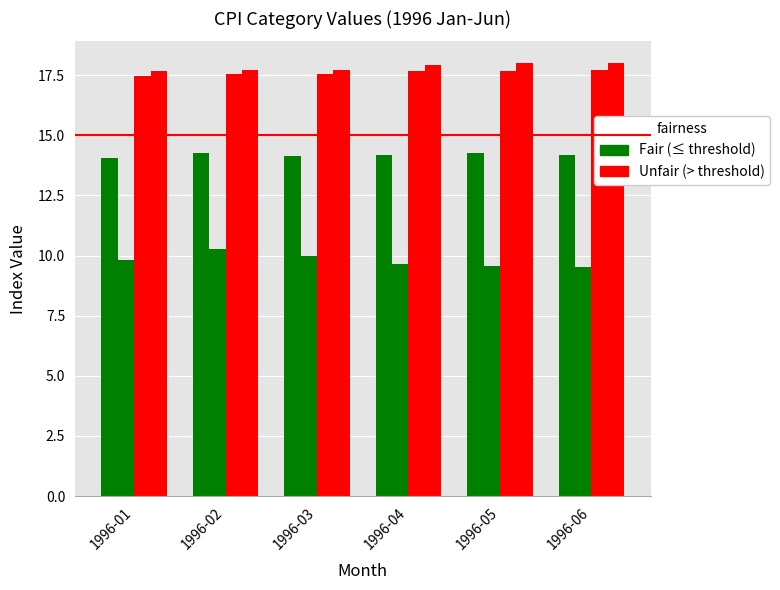

Are the bars grouped side by side (vs. stacked)?

Yes